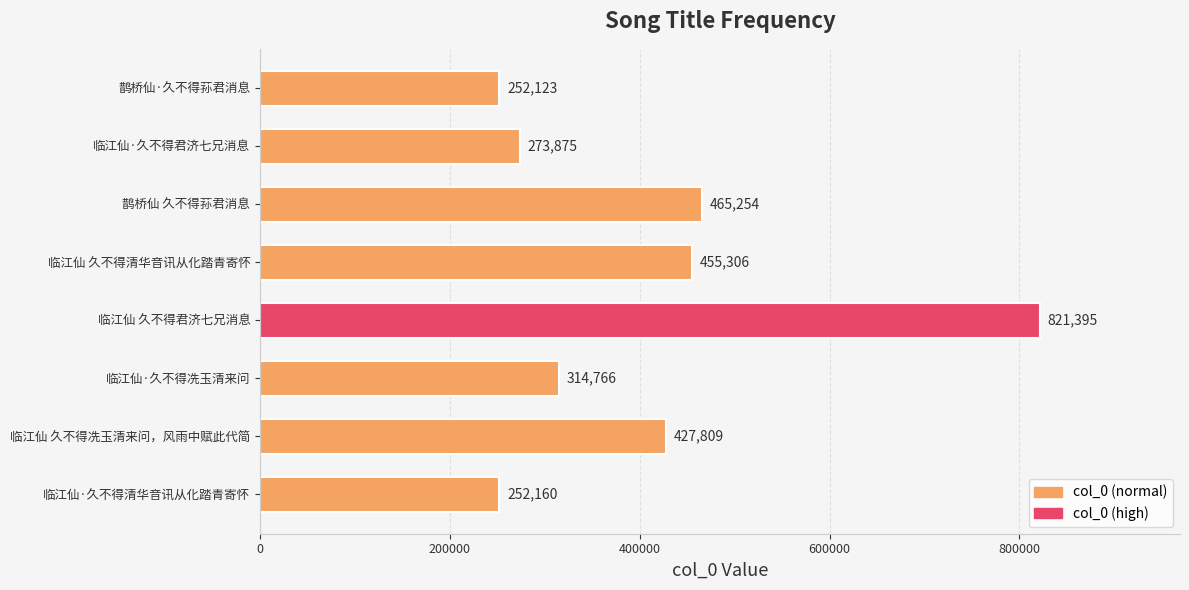

What is the change in value from 临江仙·久不得清华音讯从化踏青寄怀 to 临江仙·久不得君济七兄消息?

+21715